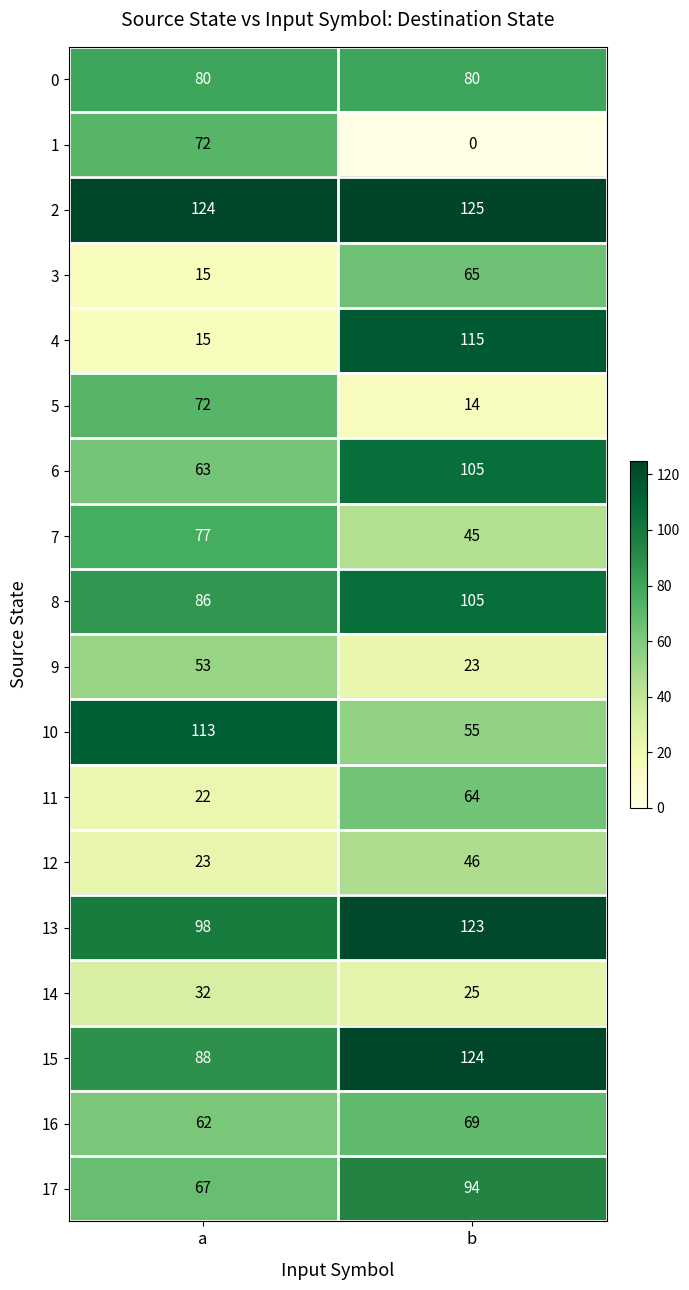

What is the lowest value of the 15 series?

88